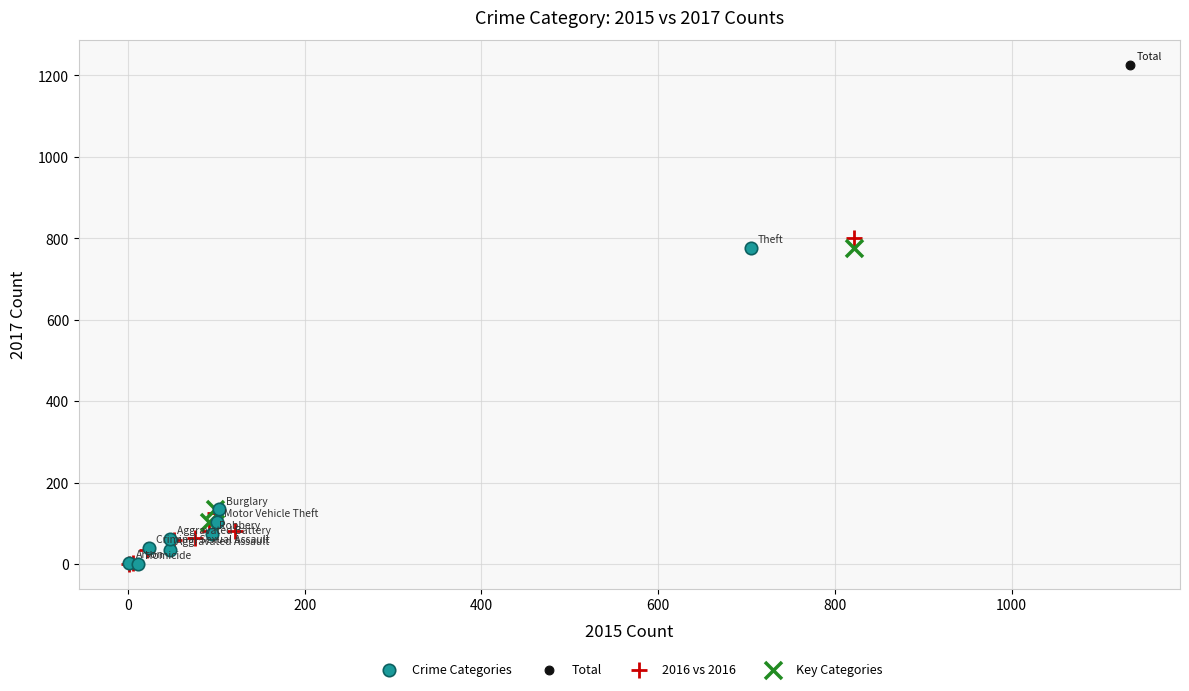

What are all the series names shown in the legend?

Crime Categories, Total, 2016 vs 2016, Key Categories